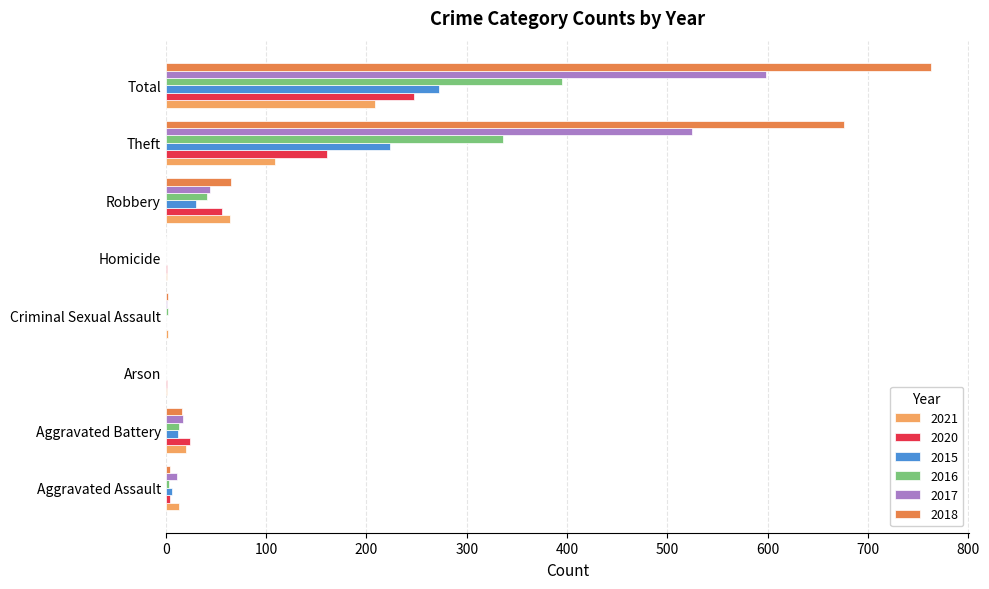

What is the total value across all series at Theft?

2031